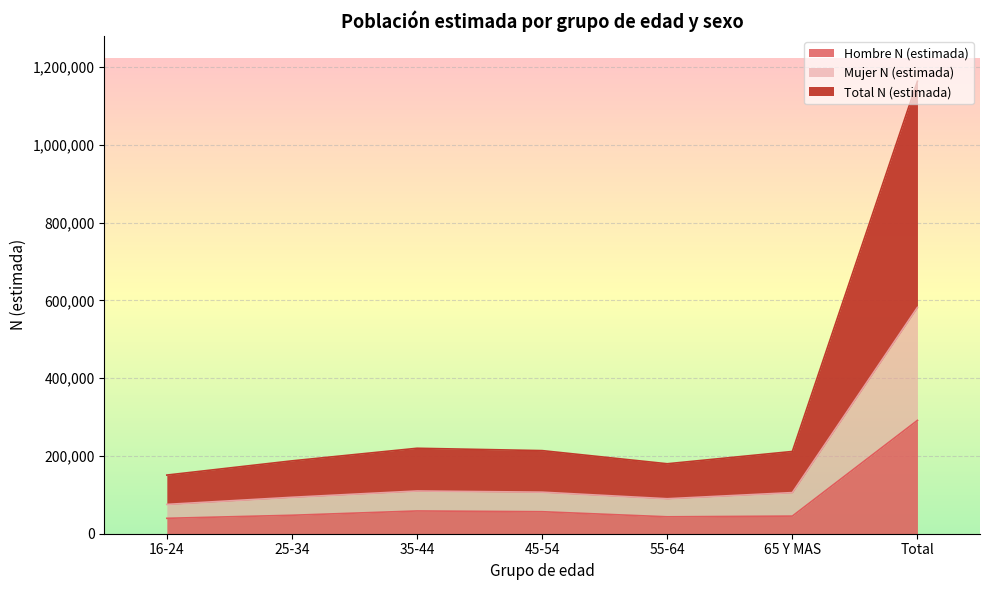

Is it true that Total N (estimada) equals 581971 at Total?

True